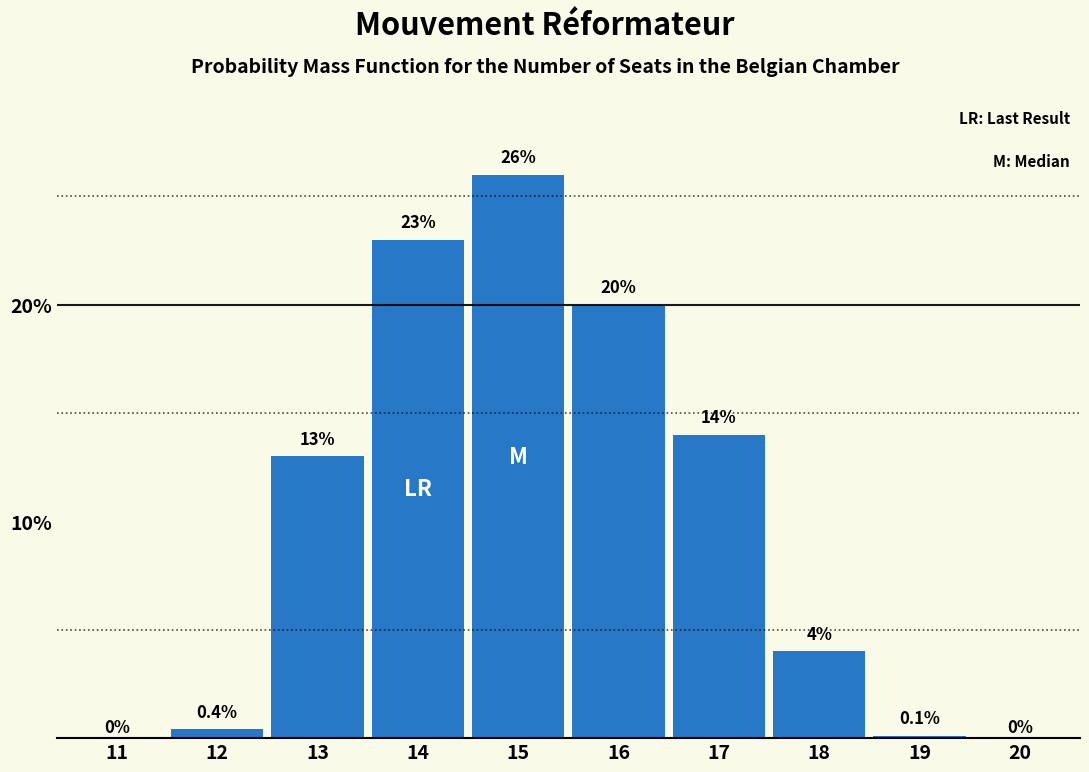

Reading right to left, transcribe all the data shown in this chart.

20=0.0	19=0.1	18=4.0	17=14.0	16=20.0	15=26.0	14=23.0	13=13.0	12=0.4	11=0.0